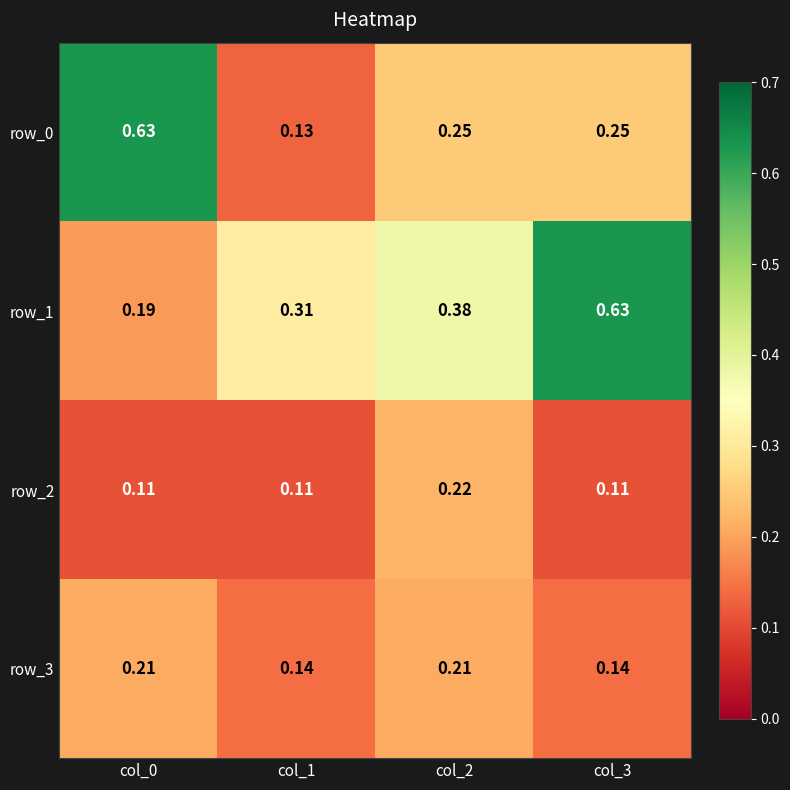

What is the sum of all row_0 values?

1.3